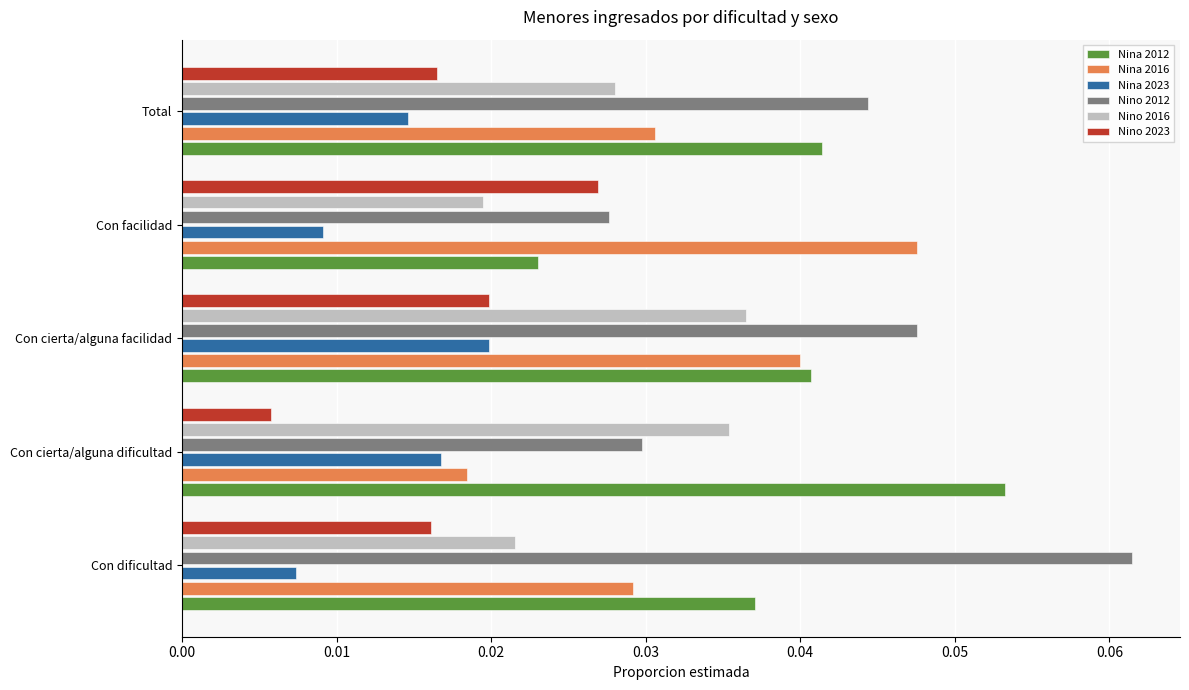

Which category has the highest value in the Nina 2016 series?

Con facilidad